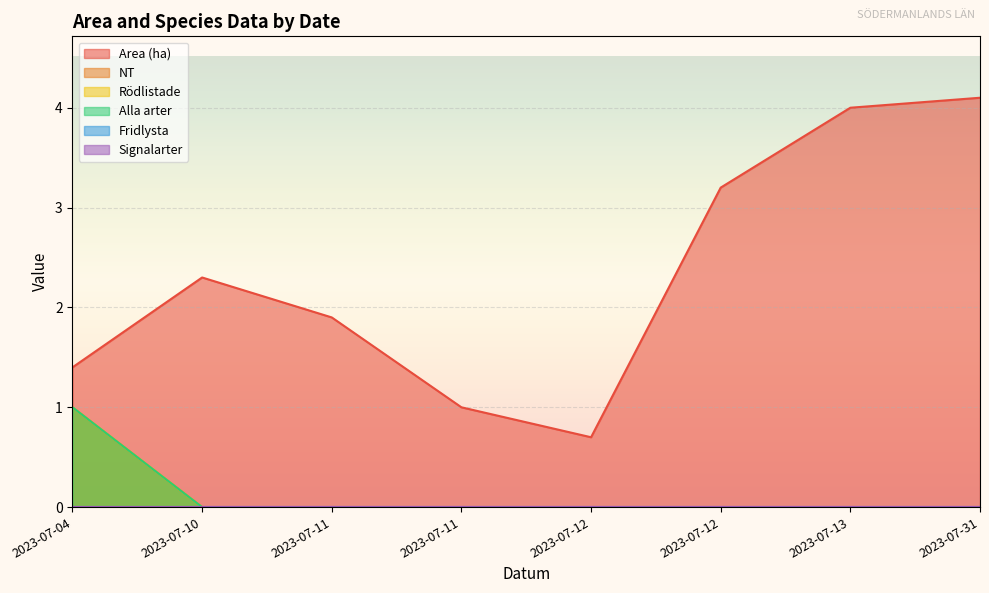

Does the chart display data point markers on the line(s)?

No